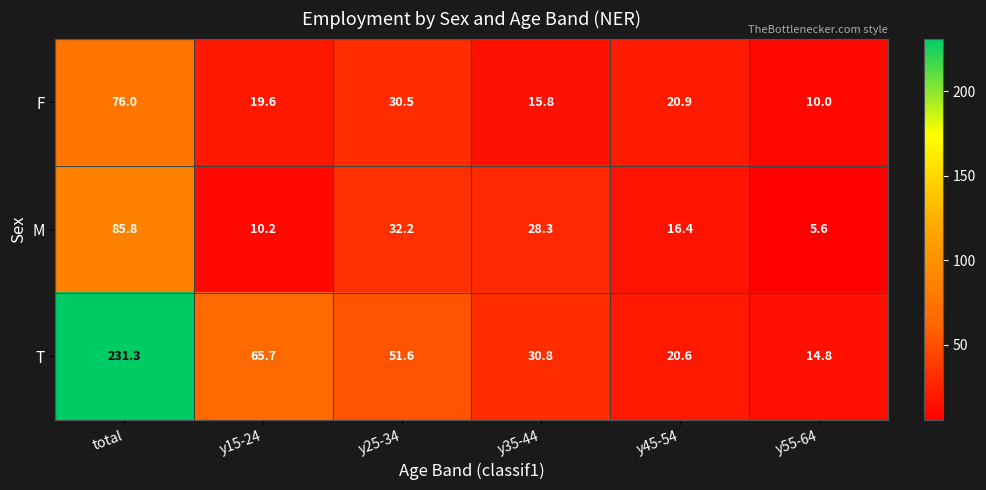

The F series shows 15.8 at y35-44. True or false?

True